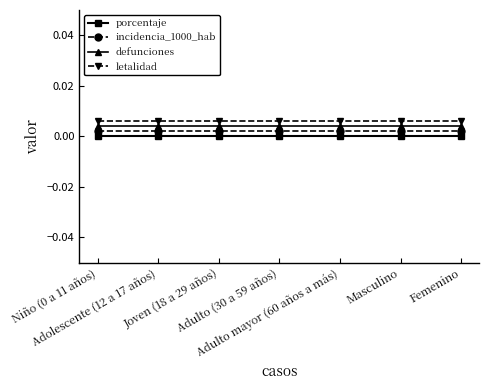

At how many categories does at least one series exceed 0?

7